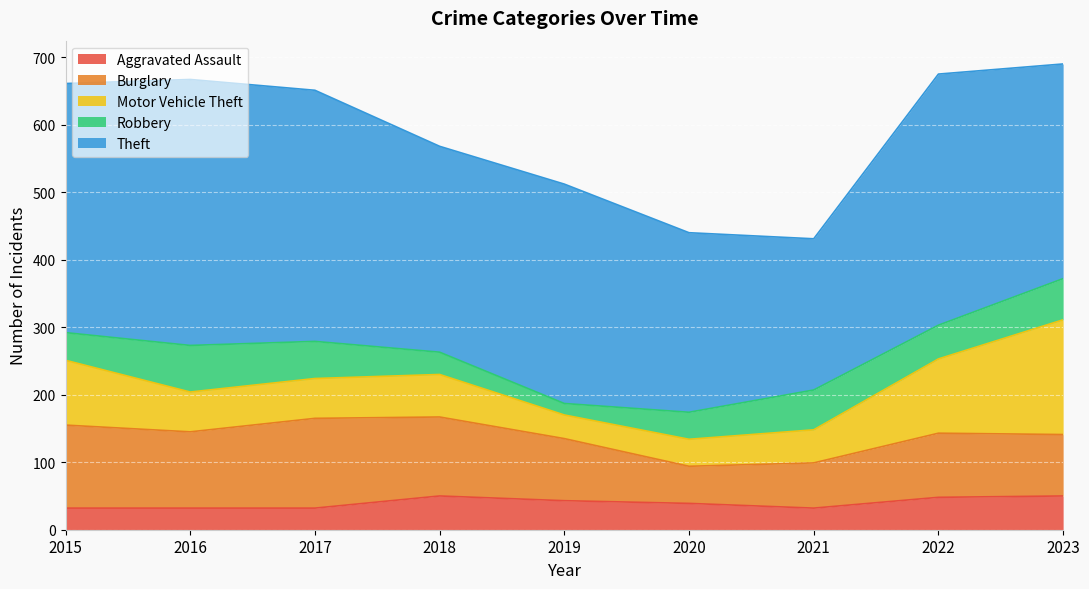

Count the number of data series in this chart.

5